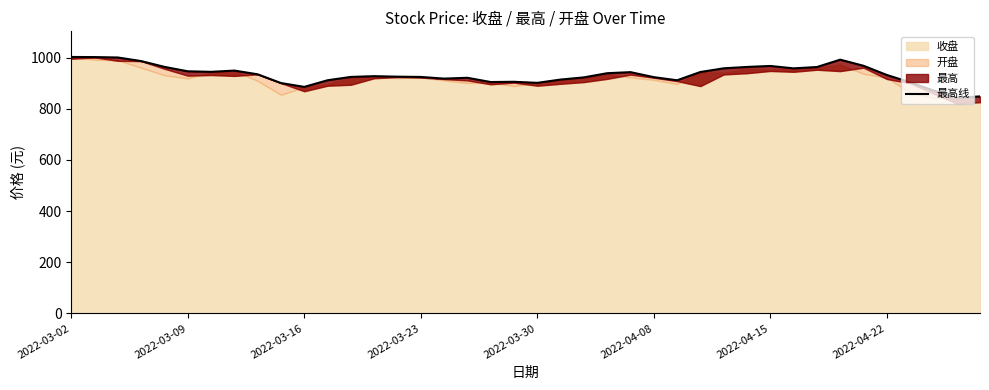

How many points are higher than both their immediate neighbors (excluding endpoints)?

7